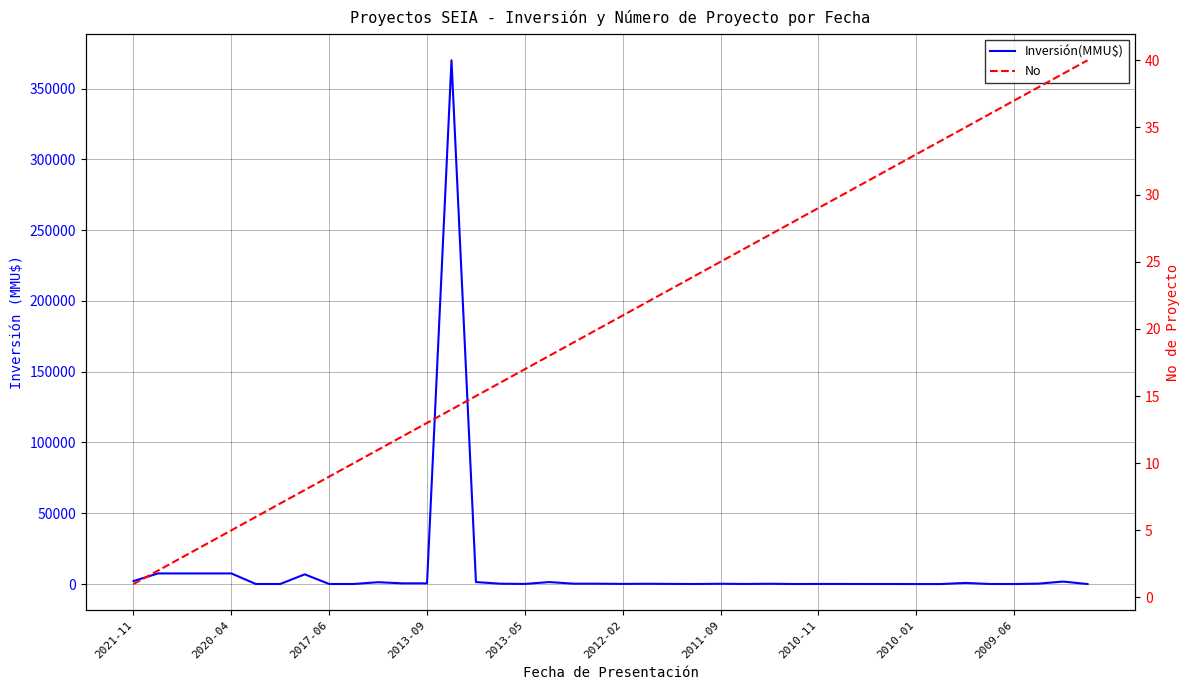

How many lines are shown in the chart?

2